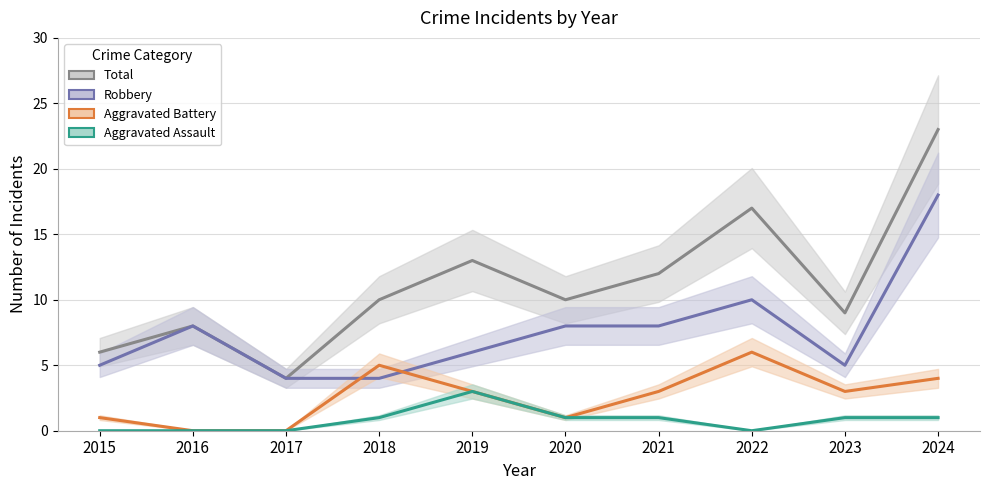

Between 2017 and 2023, which series saw the biggest shift?

Total